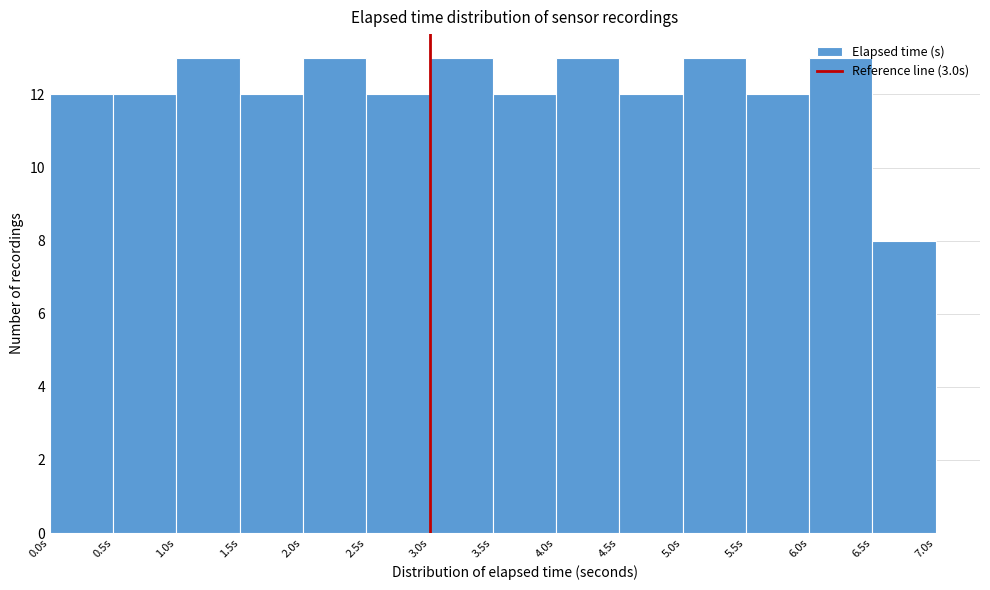

Reading left to right, transcribe this chart: for each bar, give the range it covers on the x-axis and its height. The values are not printed on the chart, so give them approximately, as read against the axis.

0.0 to 0.5: 12
0.5 to 1.0: 12
1.0 to 1.5: 13
1.5 to 2.0: 12
2.0 to 2.5: 13
2.5 to 3.0: 12
3.0 to 3.5: 13
3.5 to 4.0: 12
4.0 to 4.5: 13
4.5 to 5.0: 12
5.0 to 5.5: 13
5.5 to 6.0: 12
6.0 to 6.5: 13
6.5 to 7.0: 8